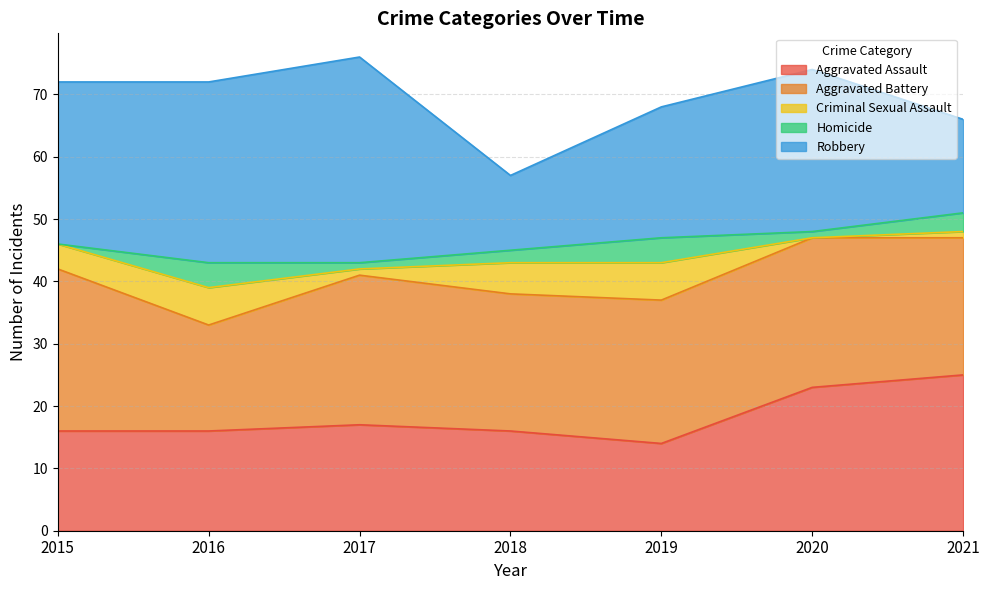

In Robbery, how many points are lower than both neighbors (excluding endpoints)?

1